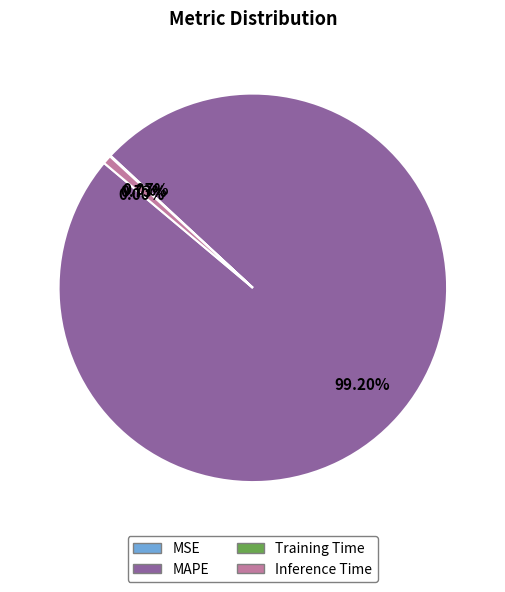

Which slice is the largest?

MAPE